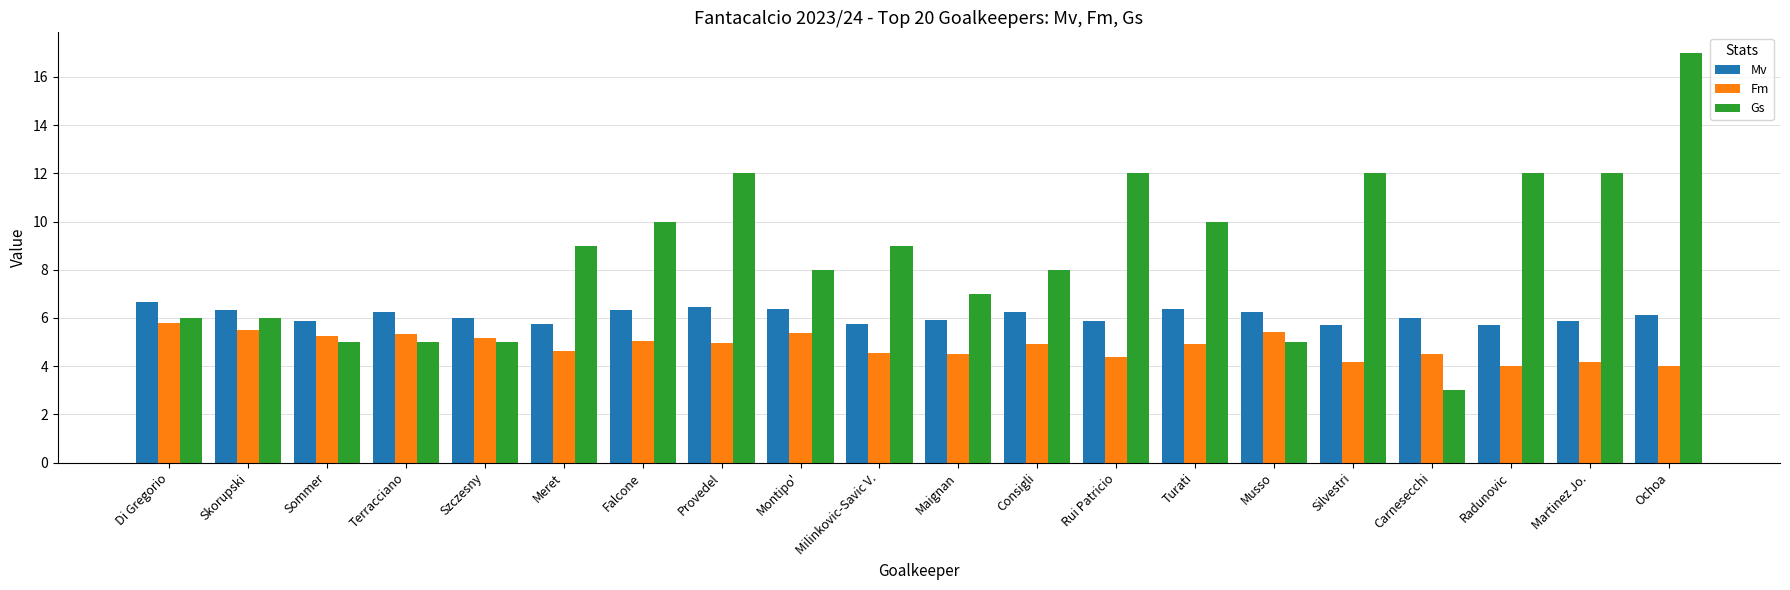

What is the average value of the Gs series?

8.7